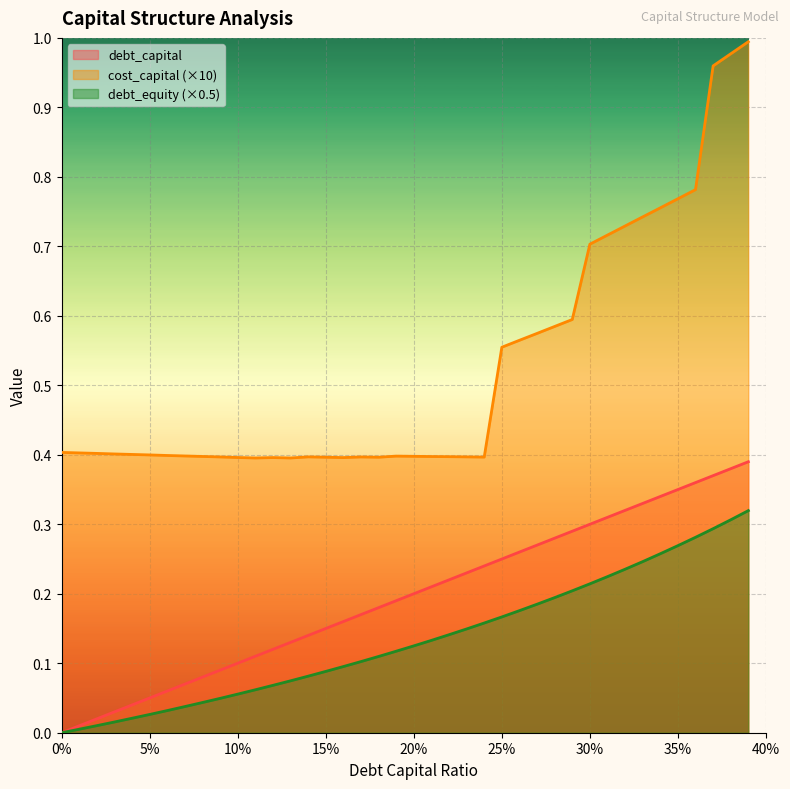

Rank the series by their average value, from lowest to highest.

debt_equity (×0.5), debt_capital, cost_capital (×10)